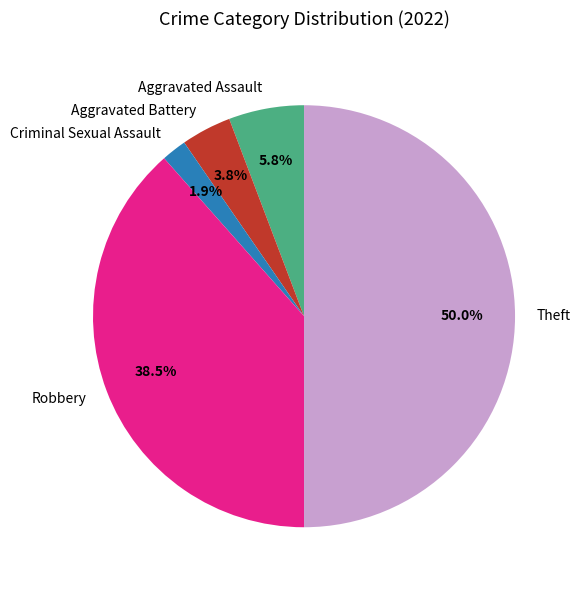

What is the smallest slice in the pie chart?

Criminal Sexual Assault